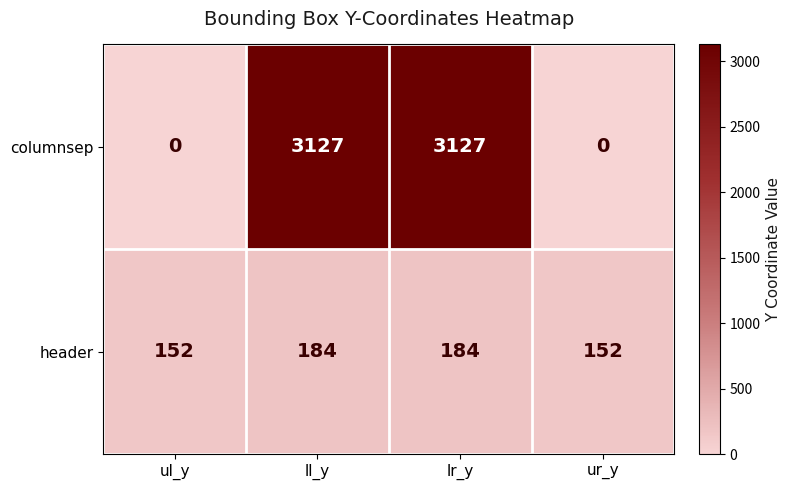

Count the number of data series in this chart.

2